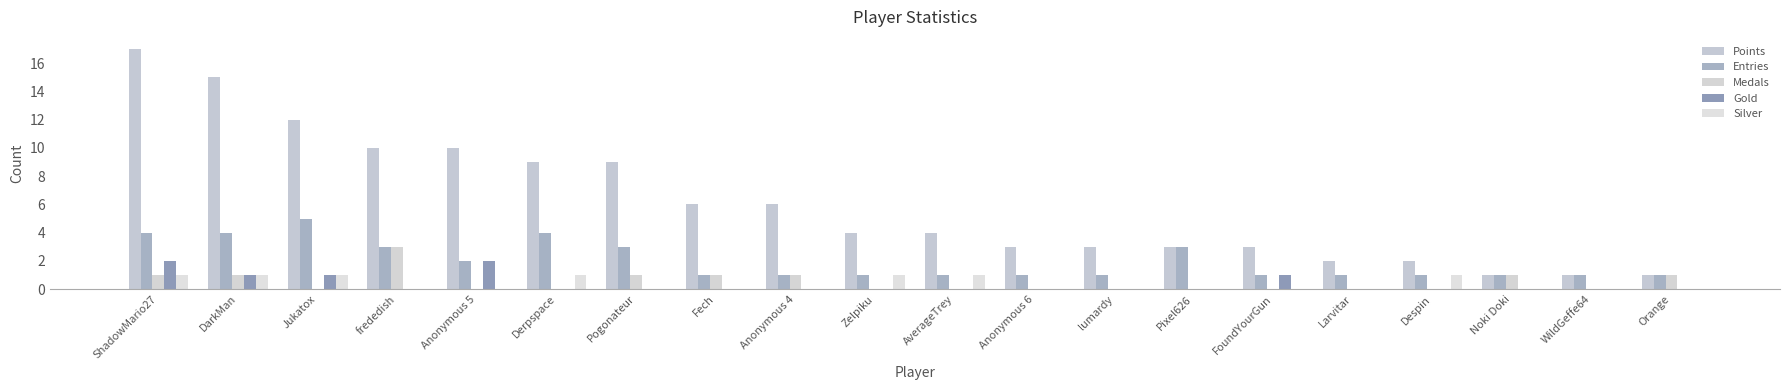

Reading left to right, transcribe all the data shown in this chart.

Points: ShadowMario27=17	DarkMan=15	Jukatox=12	frededish=10	Anonymous 5=10	Derpspace=9	Pogonateur=9	Fech=6	Anonymous 4=6	Zelpiku=4	AverageTrey=4	Anonymous 6=3	lumardy=3	Pixel626=3	FoundYourGun=3	Larvitar=2	Despin=2	Noki Doki=1	WildGeffe64=1	Orange=1
Entries: ShadowMario27=4	DarkMan=4	Jukatox=5	frededish=3	Anonymous 5=2	Derpspace=4	Pogonateur=3	Fech=1	Anonymous 4=1	Zelpiku=1	AverageTrey=1	Anonymous 6=1	lumardy=1	Pixel626=3	FoundYourGun=1	Larvitar=1	Despin=1	Noki Doki=1	WildGeffe64=1	Orange=1
Medals: ShadowMario27=1	DarkMan=1	Jukatox=0	frededish=3	Anonymous 5=0	Derpspace=0	Pogonateur=1	Fech=1	Anonymous 4=1	Zelpiku=0	AverageTrey=0	Anonymous 6=0	lumardy=0	Pixel626=0	FoundYourGun=0	Larvitar=0	Despin=0	Noki Doki=1	WildGeffe64=0	Orange=1
Gold: ShadowMario27=2	DarkMan=1	Jukatox=1	frededish=0	Anonymous 5=2	Derpspace=0	Pogonateur=0	Fech=0	Anonymous 4=0	Zelpiku=0	AverageTrey=0	Anonymous 6=0	lumardy=0	Pixel626=0	FoundYourGun=1	Larvitar=0	Despin=0	Noki Doki=0	WildGeffe64=0	Orange=0
Silver: ShadowMario27=1	DarkMan=1	Jukatox=1	frededish=0	Anonymous 5=0	Derpspace=1	Pogonateur=0	Fech=0	Anonymous 4=0	Zelpiku=1	AverageTrey=1	Anonymous 6=0	lumardy=0	Pixel626=0	FoundYourGun=0	Larvitar=0	Despin=1	Noki Doki=0	WildGeffe64=0	Orange=0